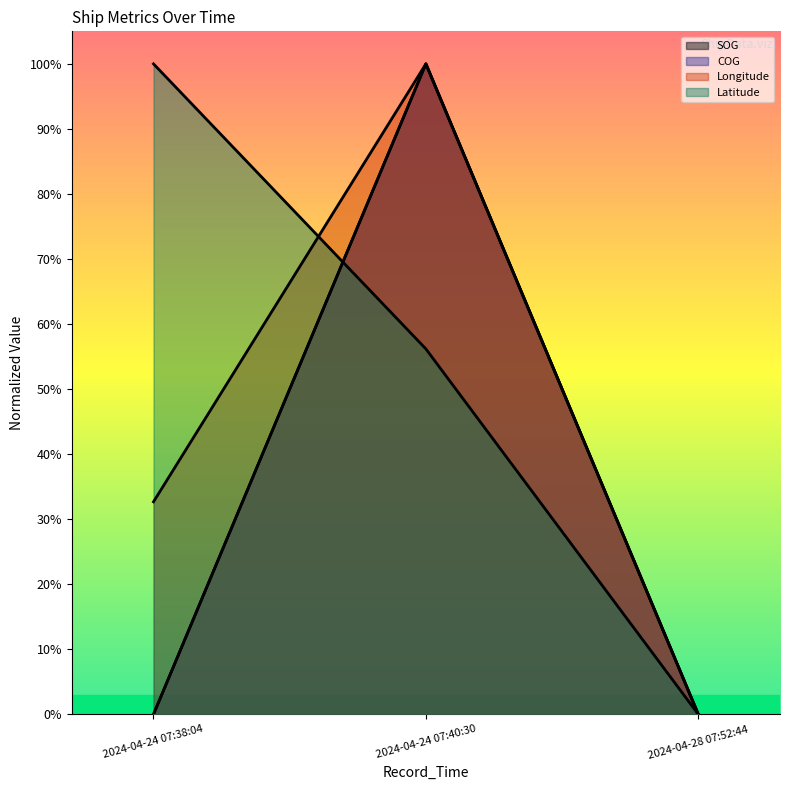

Reading right to left, extract all data points from this chart.

SOG: 0.0	100.0	0.0
COG: 0.0	100.0	0.0
Longitude: 0.0	100.0	32.7
Latitude: 0.0	56.2	100.0